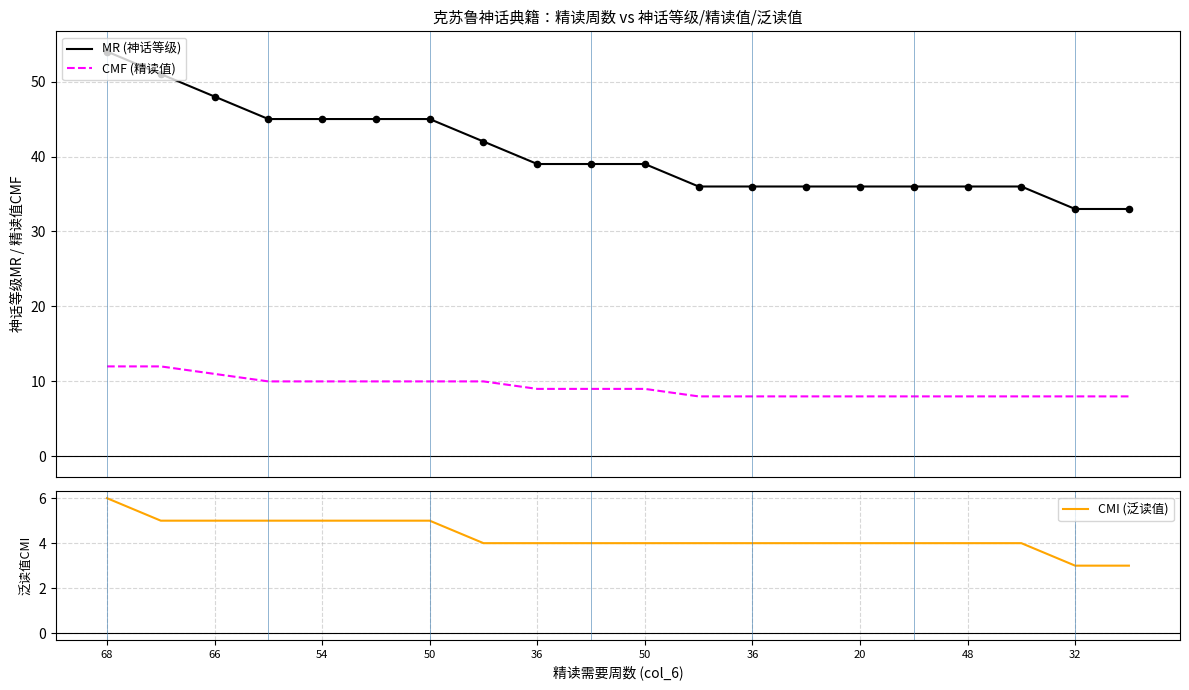

Which series has the largest Y range (max minus min)?

MR (神话等级)